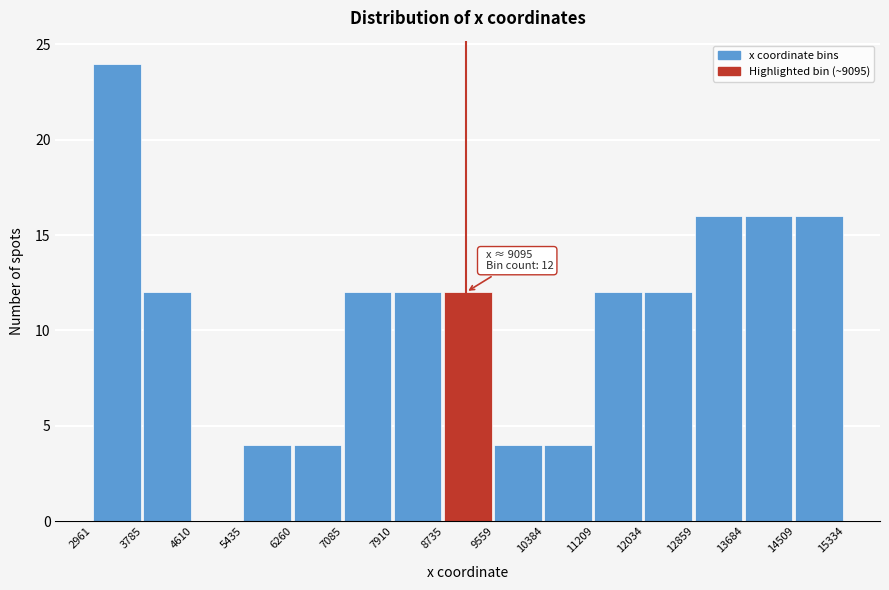

Which range on the x-axis has the tallest bar?

2961 to 3785